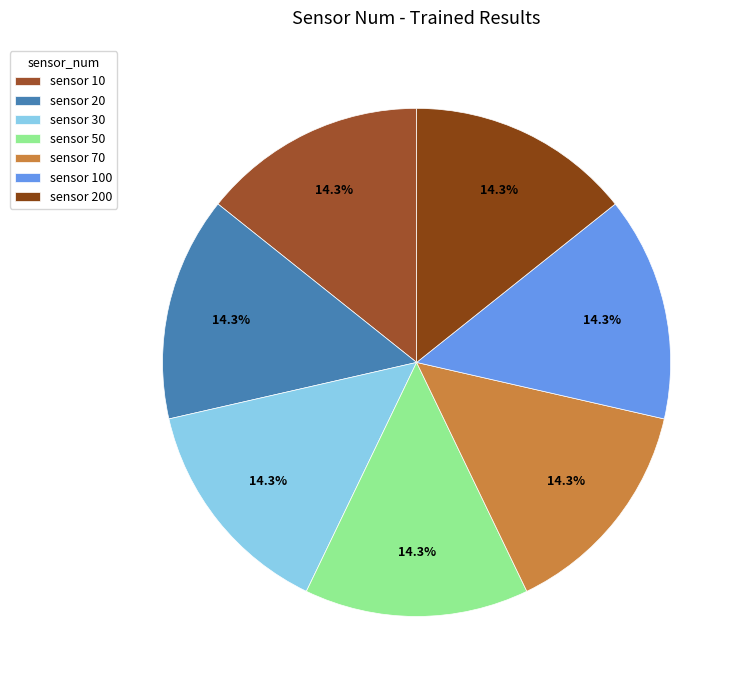

Which category has the biggest portion of the pie?

10